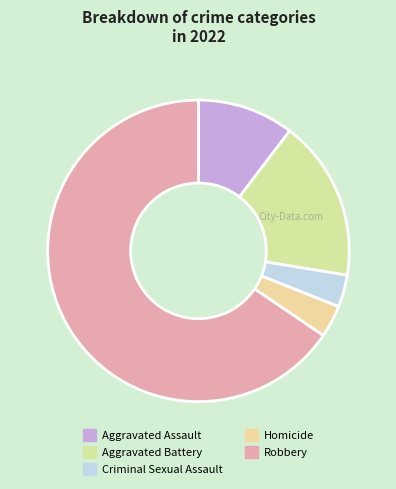

What percentage is NOT represented by Aggravated Assault?

89.7%